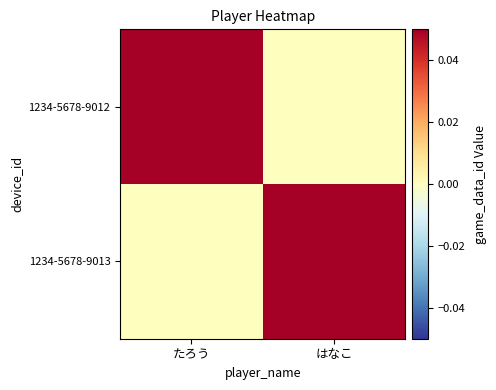

Reading left to right, what are all the values shown in this chart?

1234-5678-9012: たろう=1	はなこ=0
1234-5678-9013: たろう=0	はなこ=1